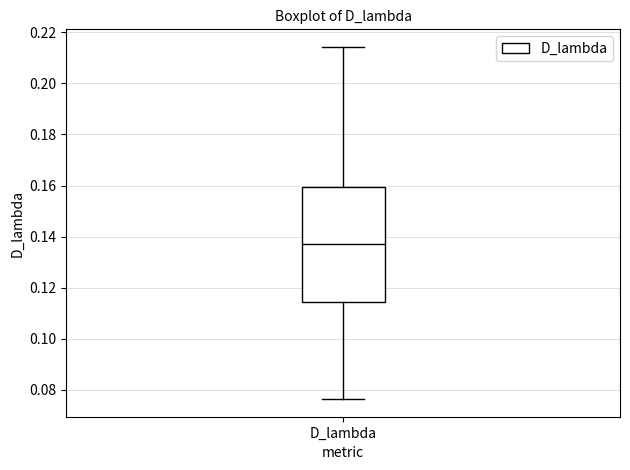

Transcribe this box plot: give where the median line is, the range the box spans, and where the two whiskers end, as read against the y-axis. The values are not printed on the chart, so give them approximately, as read against the axis.

median 0.138, box 0.114 to 0.160, whiskers 0.076 to 0.214